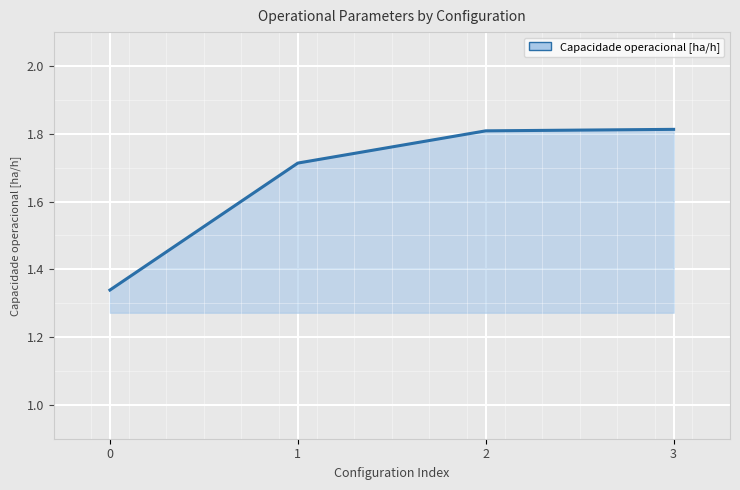

How many values are between 1 and 2?

4